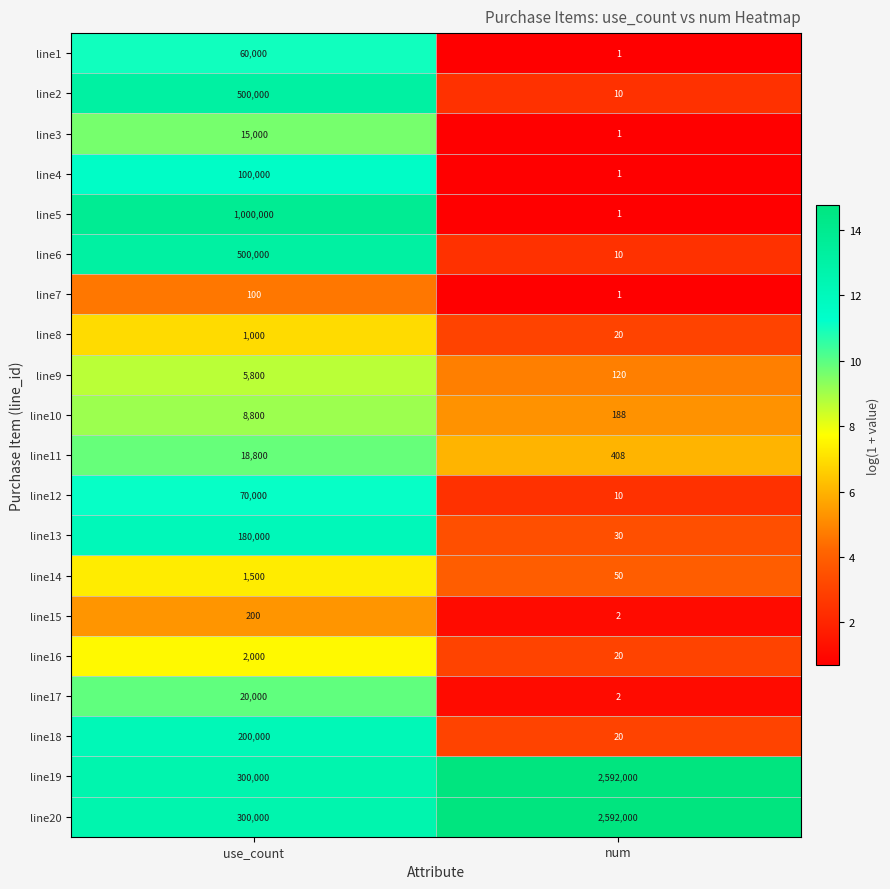

At which category is the sum across all series the highest?

num